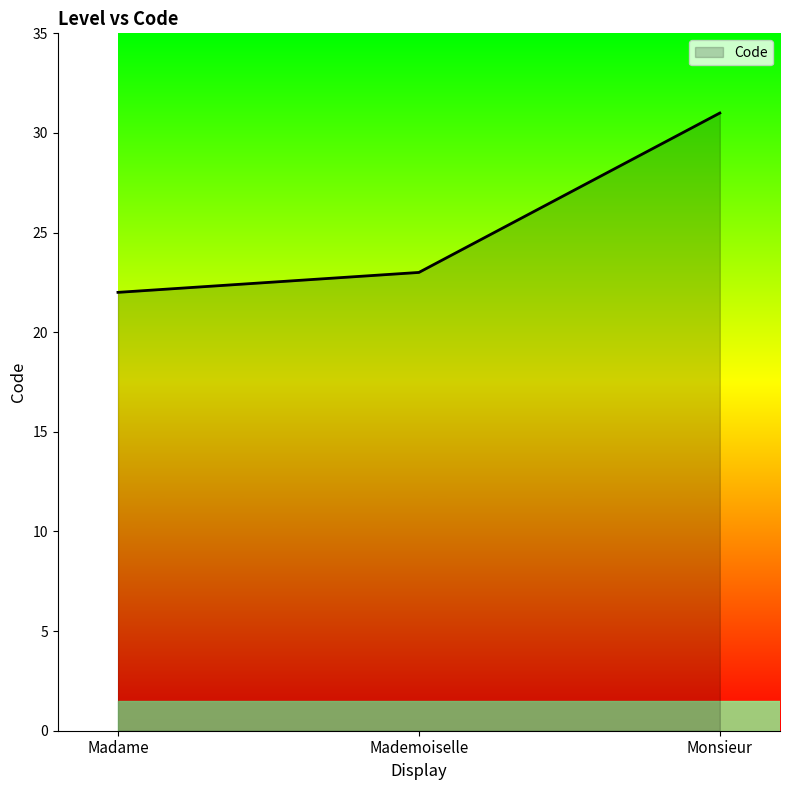

Reading left to right, transcribe all the data shown in this chart.

Madame=22	Mademoiselle=23	Monsieur=31